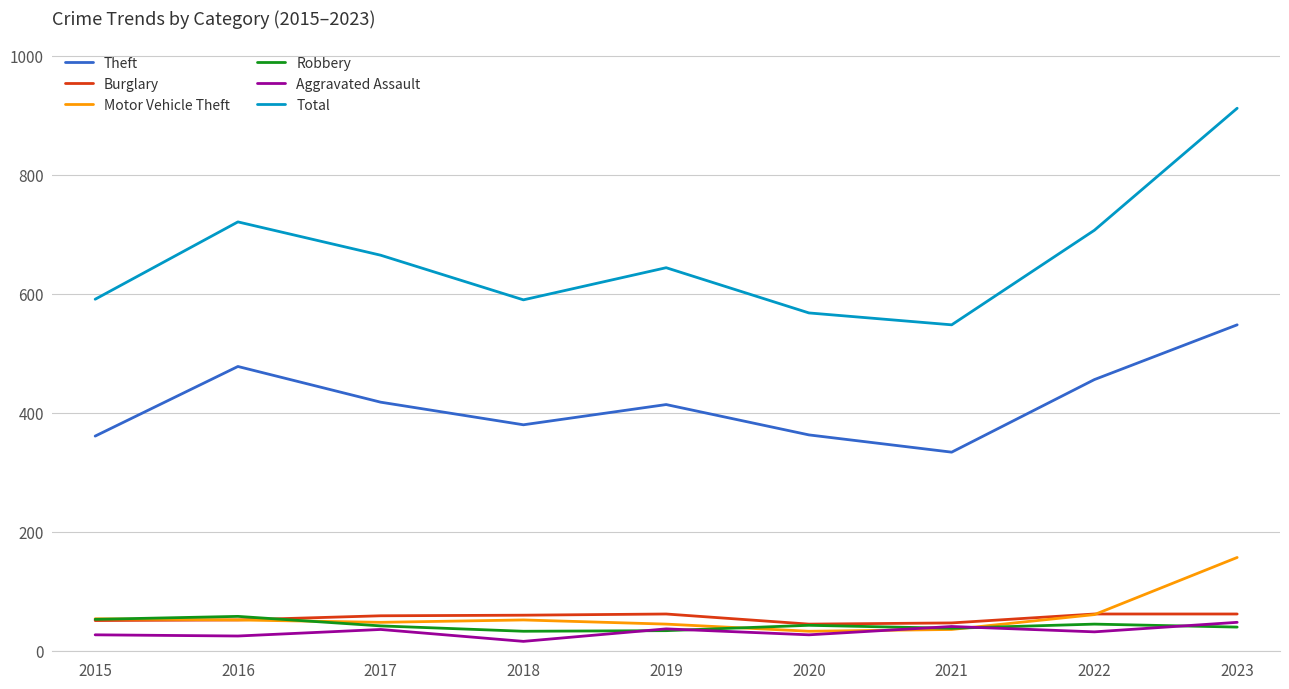

Does the chart have visible grid lines?

Yes